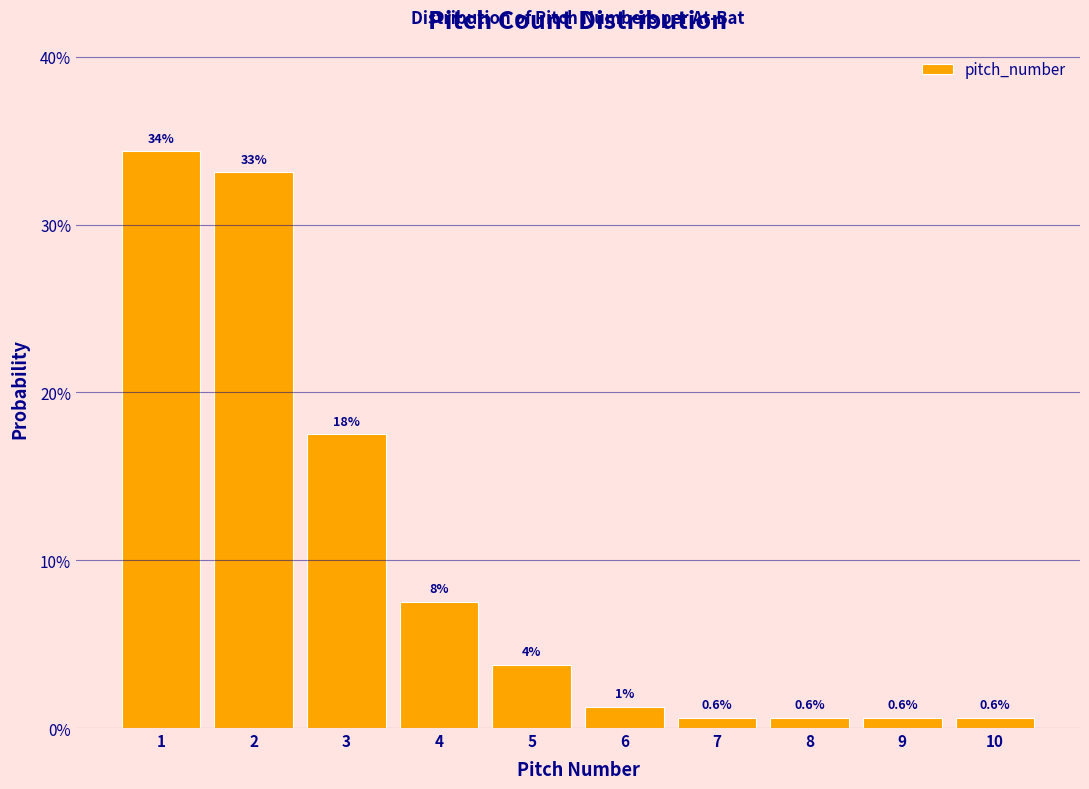

What is the value of the 3rd bar from the left?

17.5